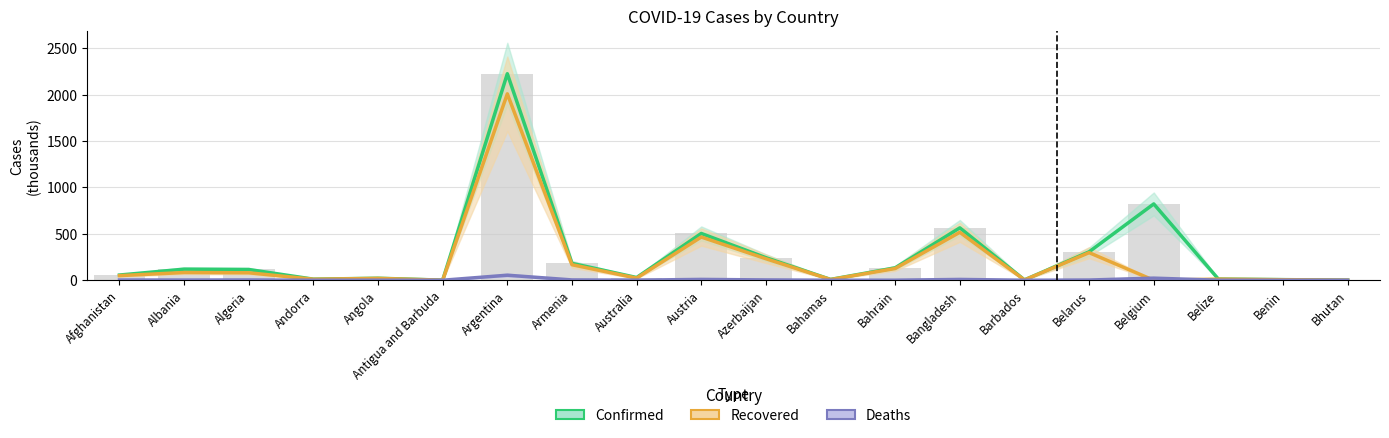

What is the spread (max minus min) of values at Angola?

21.0